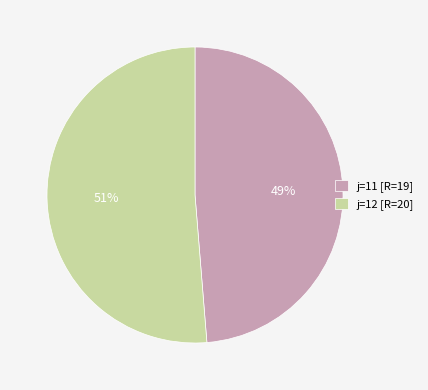

Do j=12 [R=20] and j=11 [R=19] together represent more than half of the pie?

Yes